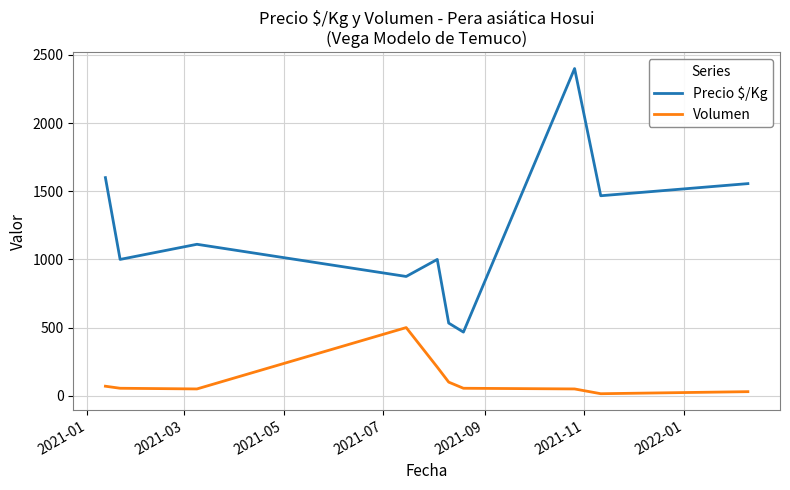

Which series has the largest total across all categories?

Precio $/Kg